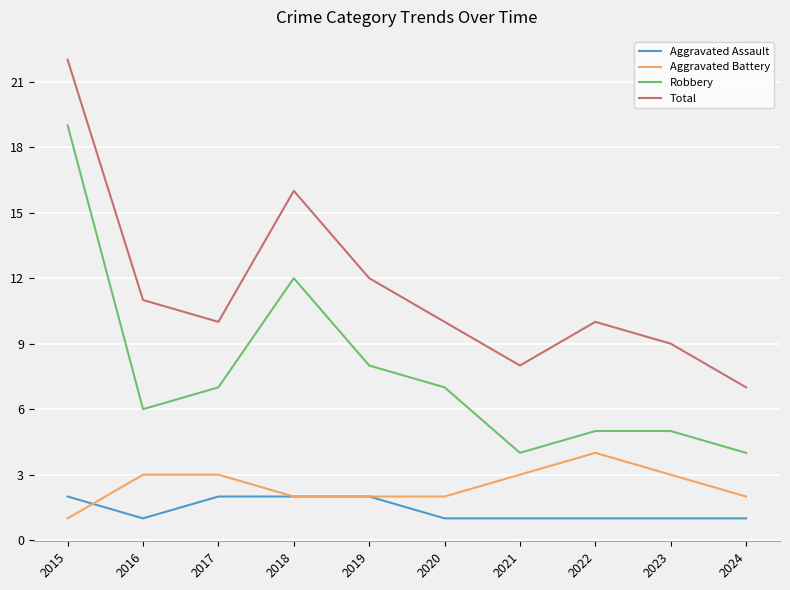

True or false: Robbery and Aggravated Assault intersect in this chart.

False